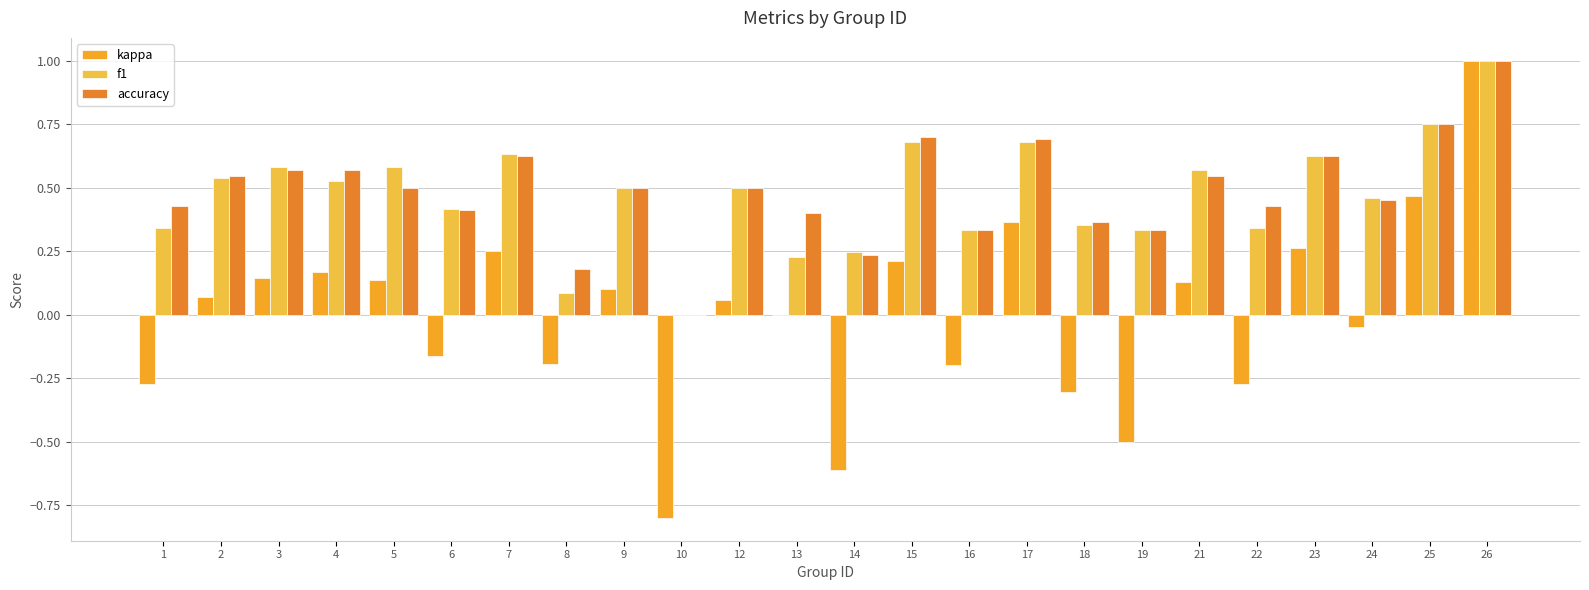

What is the difference between the maximum and second lowest values in the accuracy series?

0.8